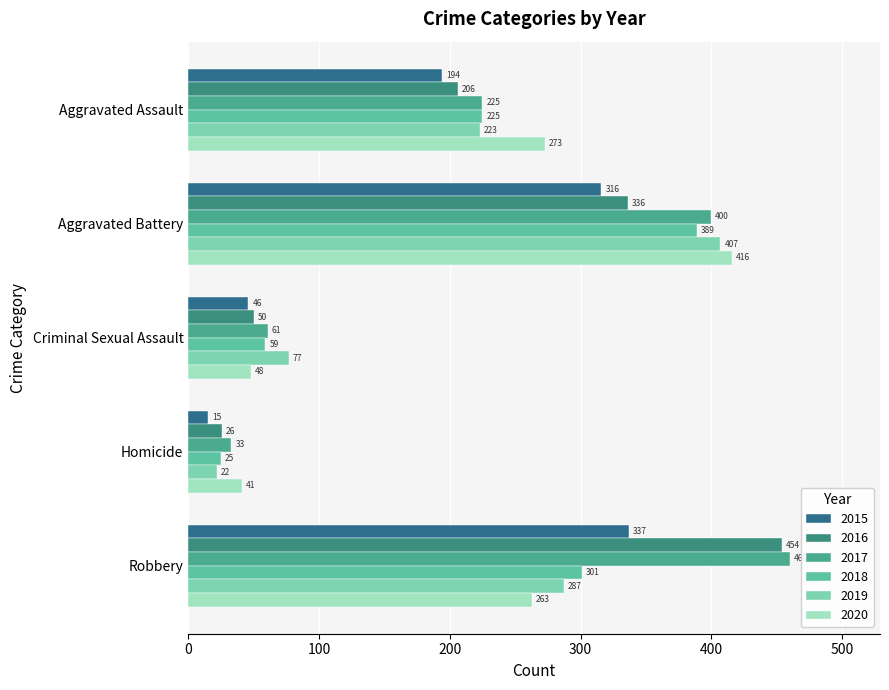

Between Robbery and Homicide, which is larger?

Robbery